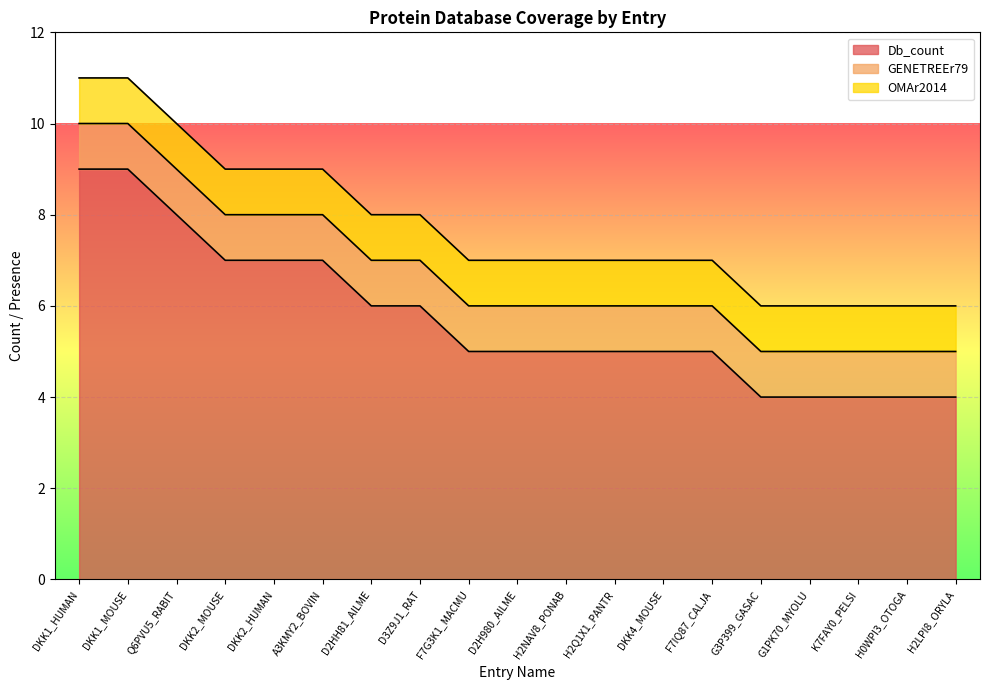

How many data points does each series have?

19